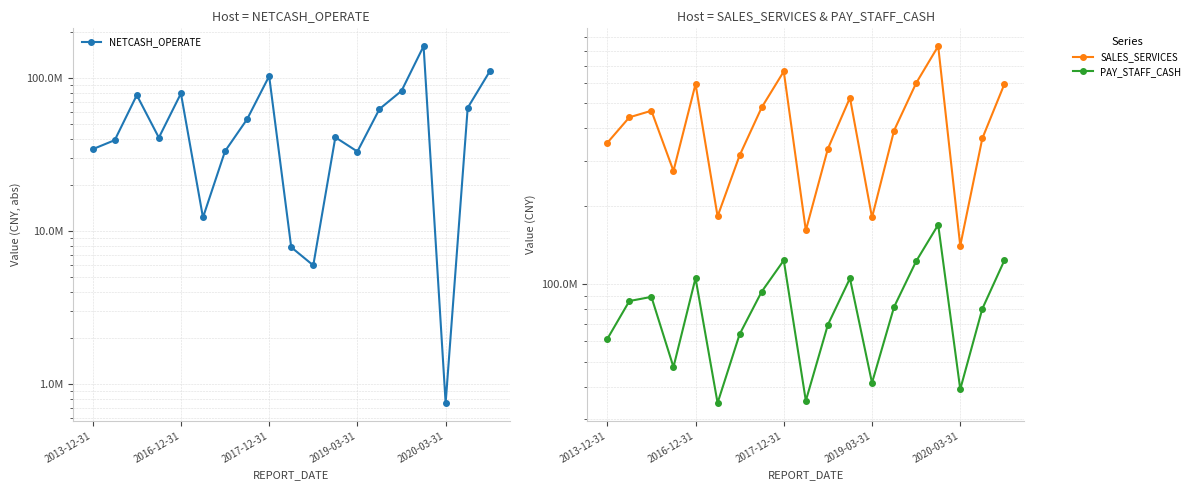

What is the spread (max minus min) of values at 2016-12-31?

402245495.4